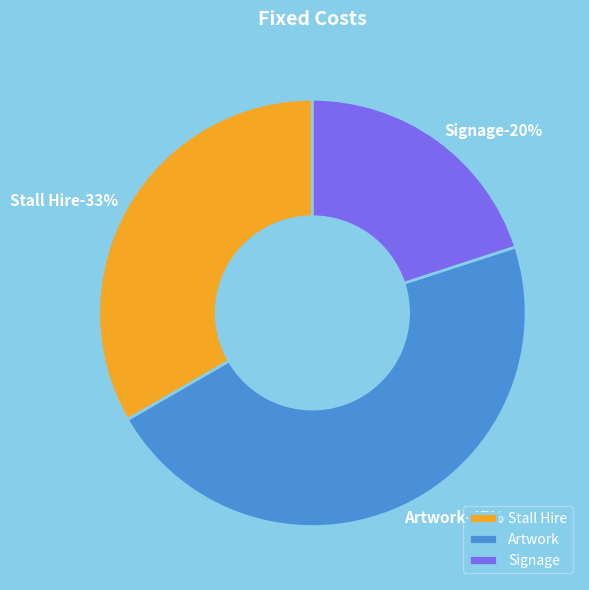

What percentage is the Signage slice, to the nearest percent?

20%